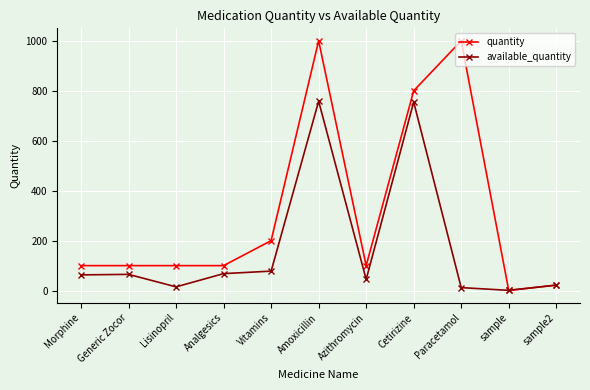

Where is the first local minimum for available_quantity?

Lisinopril